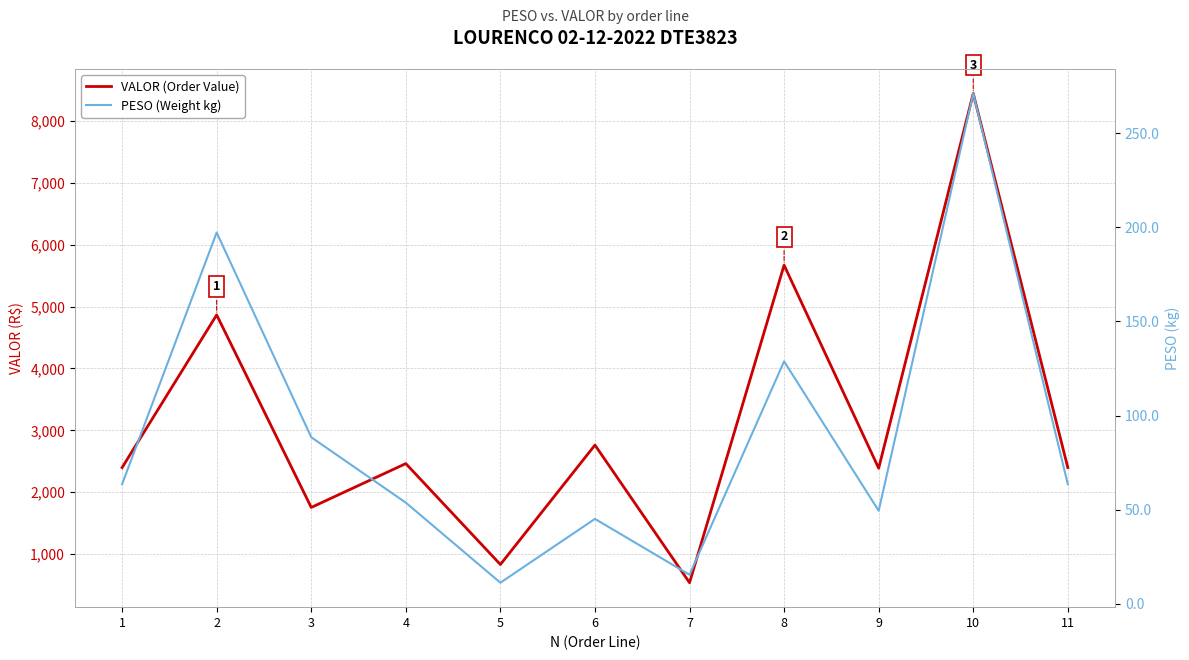

What is the sum of the PESO (Weight kg) values at 11 and 7?

79.1